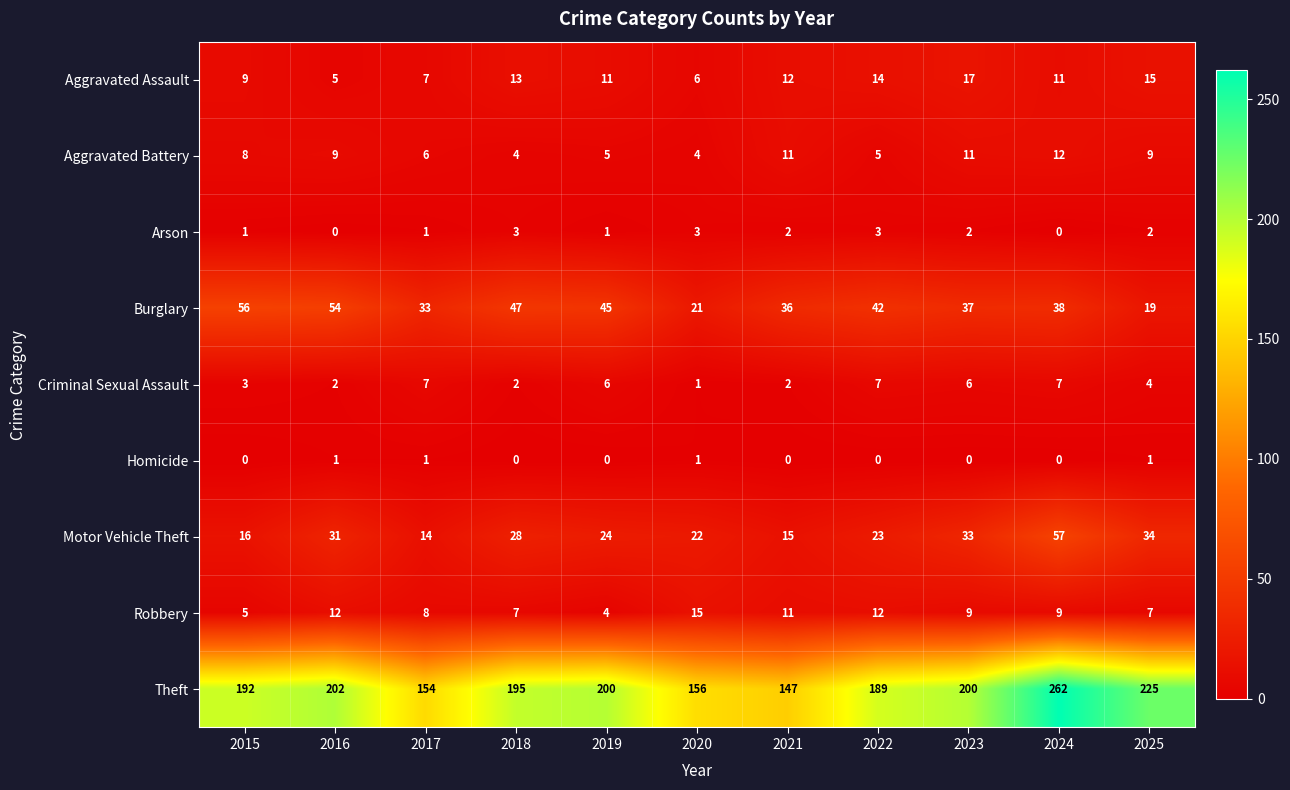

What is the sum of all Aggravated Assault values?

120